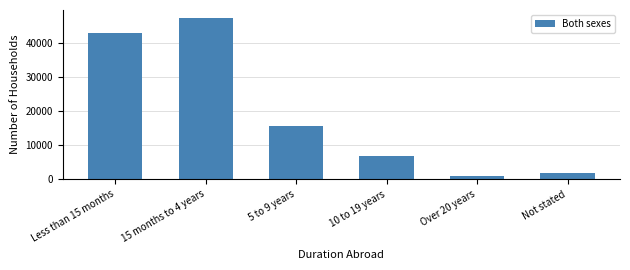

Reading left to right, list all the values displayed in this chart.

Less than 15 months=42986	15 months to 4 years=47262	5 to 9 years=15706	10 to 19 years=6841	Over 20 years=959	Not stated=1748